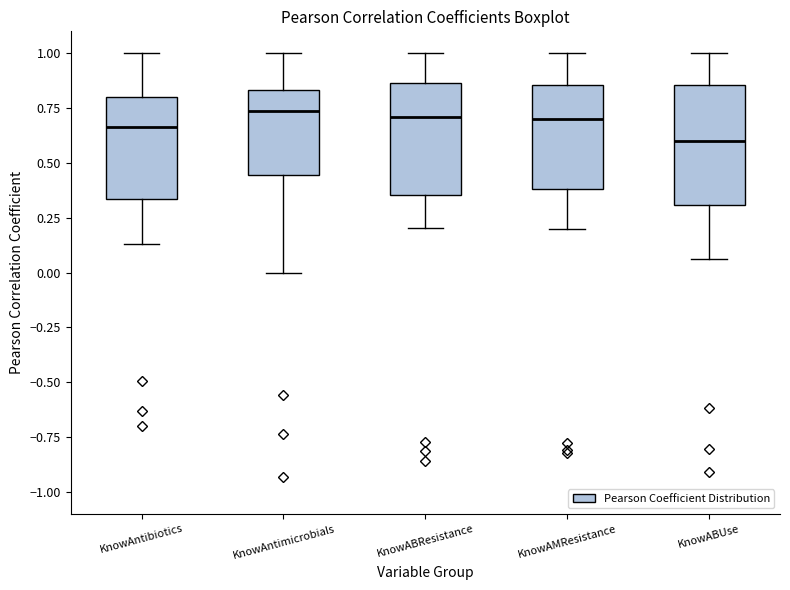

Reading left to right, read every box against the y-axis: the position of its median line, the range the box covers, and the ends of its whiskers. The values are not printed on the chart, so give them approximately, as read against the axis.

KnowAntibiotics: median 0.65, box 0.35 to 0.80, whiskers 0.15 to 1.00
KnowAntimicrobials: median 0.75, box 0.45 to 0.85, whiskers 0.00 to 1.00
KnowABResistance: median 0.70, box 0.35 to 0.85, whiskers 0.20 to 1.00
KnowAMResistance: median 0.70, box 0.40 to 0.85, whiskers 0.20 to 1.00
KnowABUse: median 0.60, box 0.30 to 0.85, whiskers 0.05 to 1.00